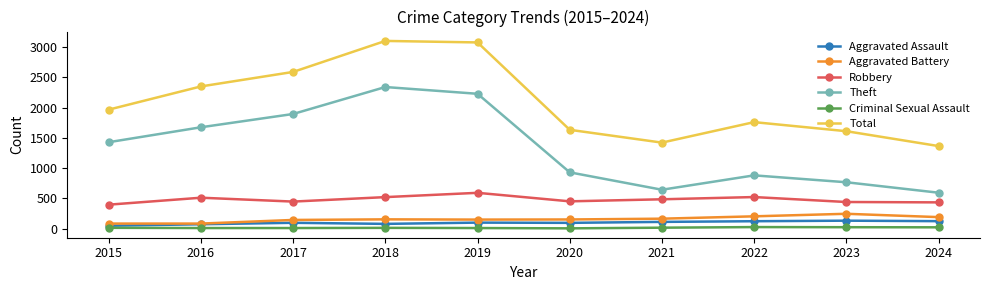

What is the difference between the maximum and minimum values in the Criminal Sexual Assault series?

21